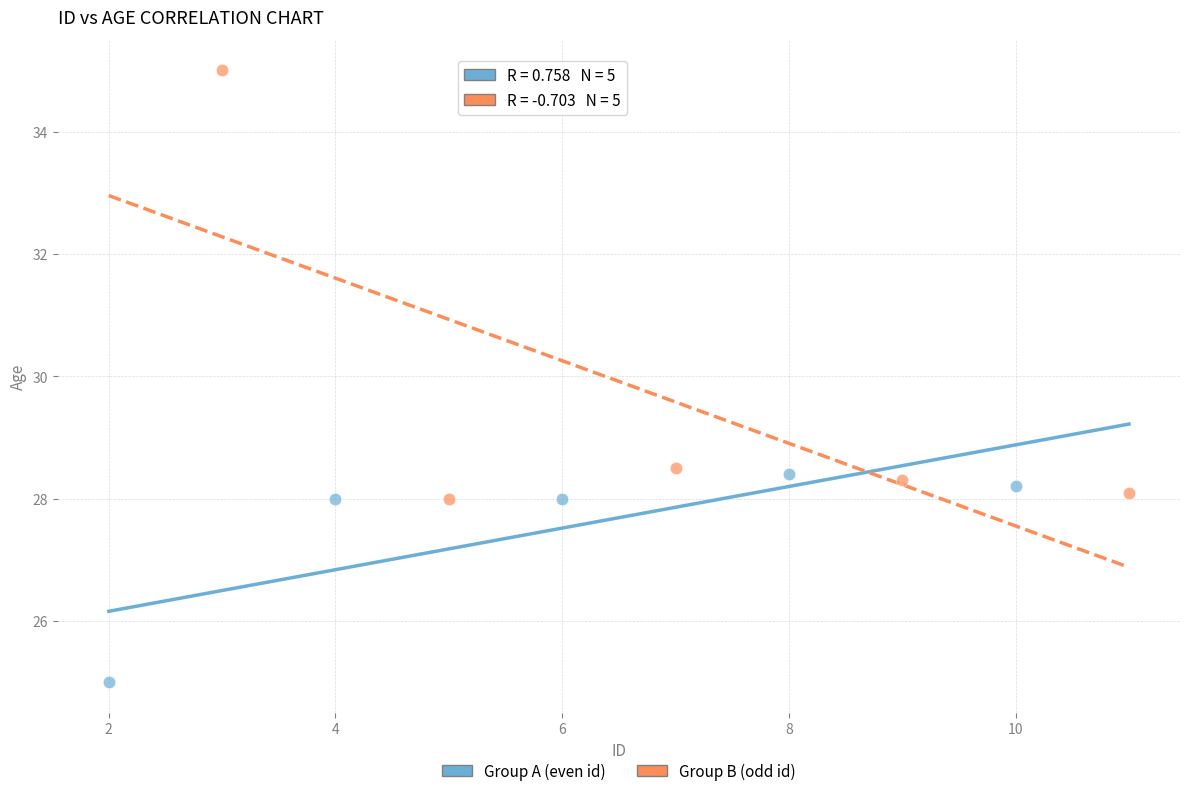

Which series contains the lowest Y value?

Group A (even id)